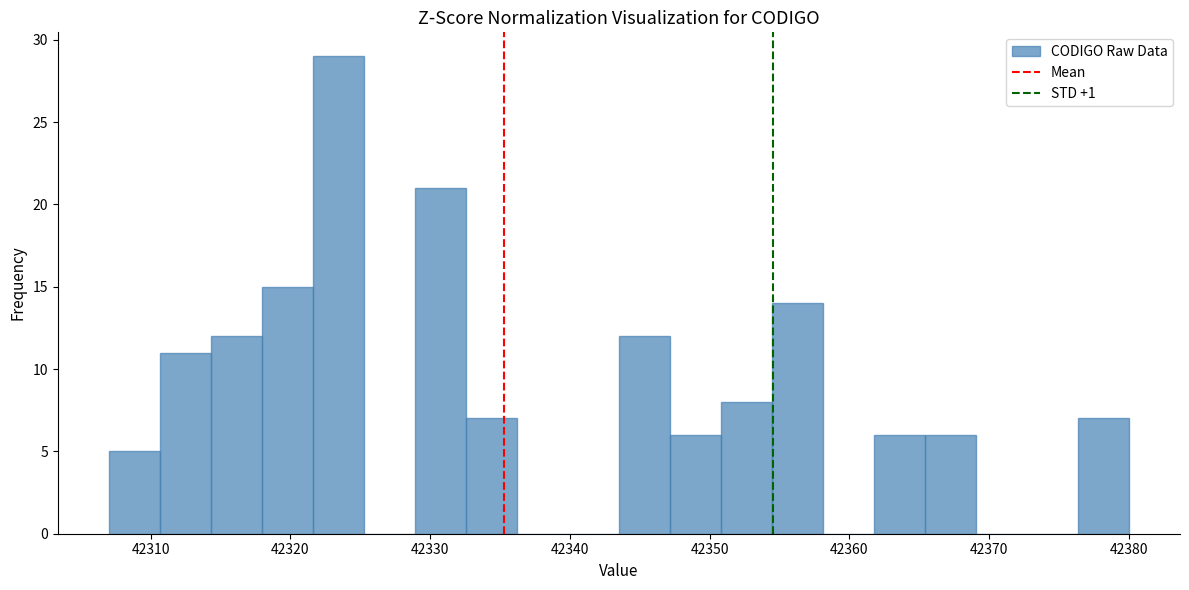

Read against the x-axis, roughly where is the centre of the tallest bar?

42323